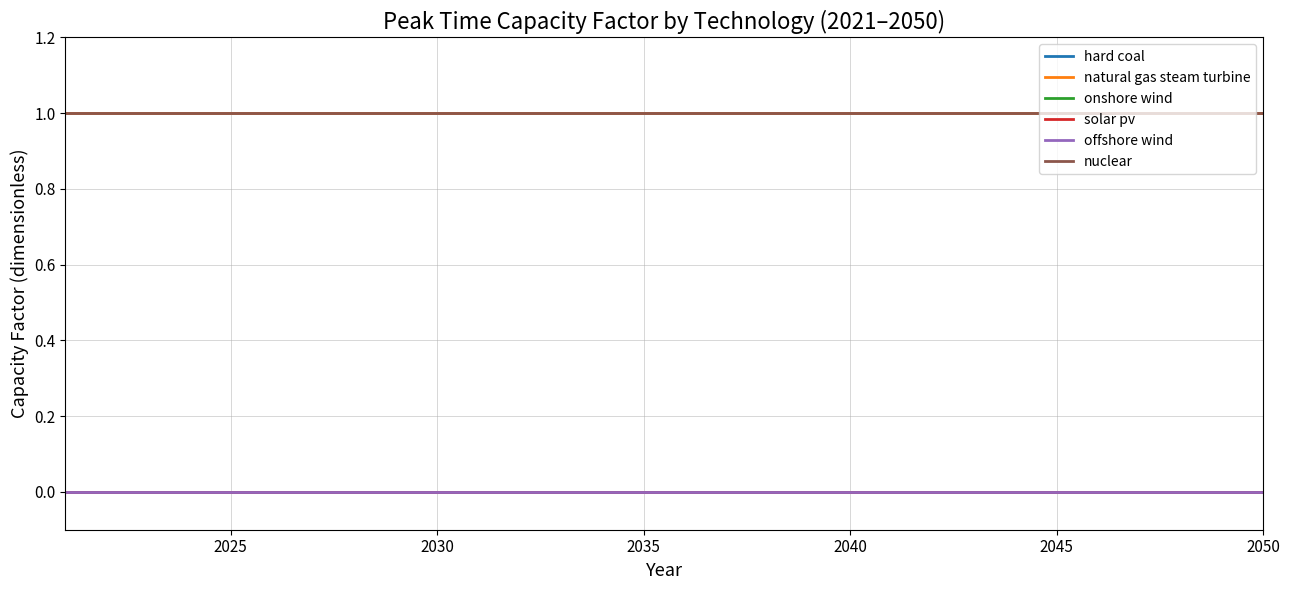

Does the chart have visible grid lines?

Yes